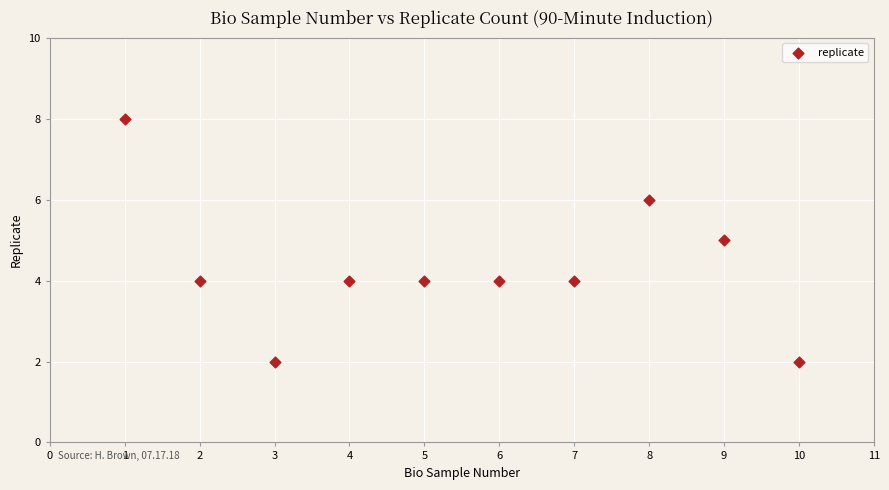

What is the average Y value?

4